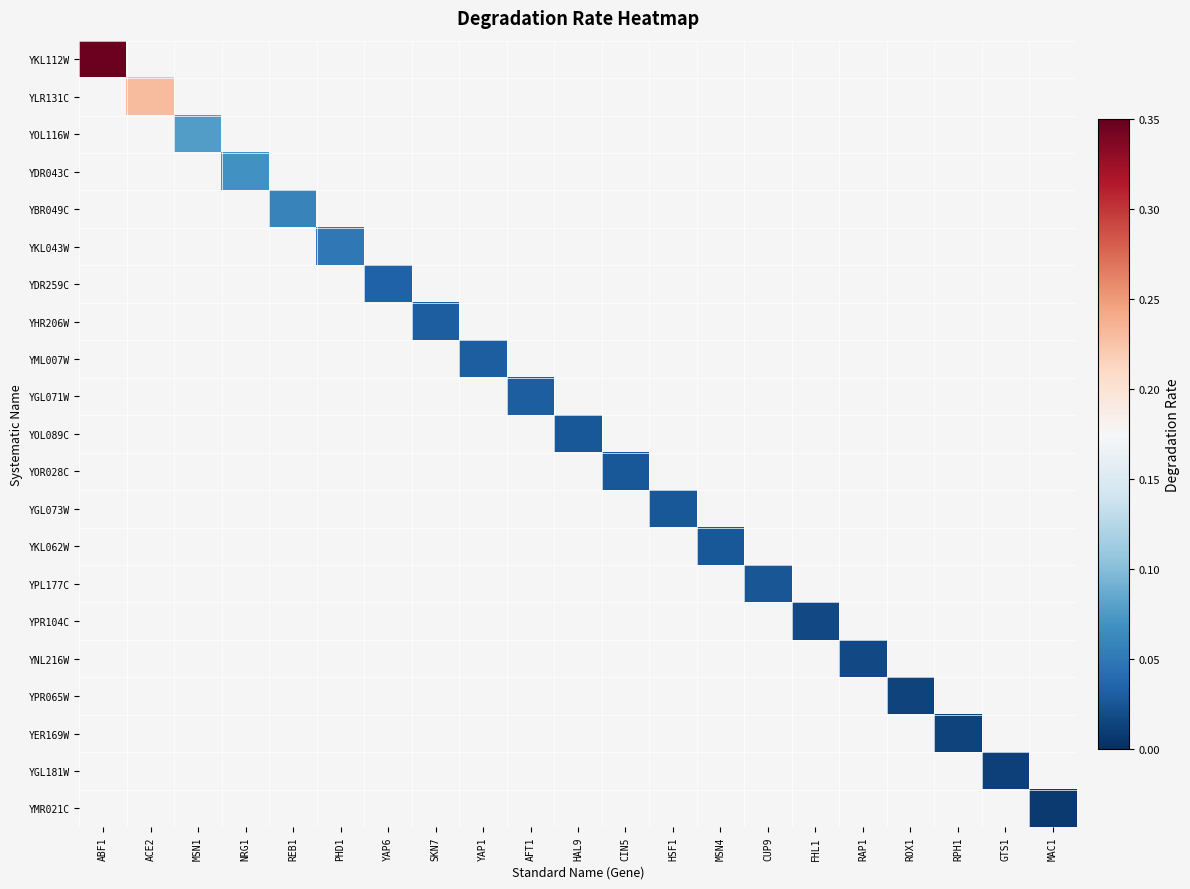

List the labels in order of YOL116W value, largest first.

ABF1, ACE2, MSN1, NRG1, REB1, PHD1, YAP6, SKN7, YAP1, AFT1, HAL9, CIN5, HSF1, MSN4, CUP9, FHL1, RAP1, ROX1, RPH1, GTS1, MAC1